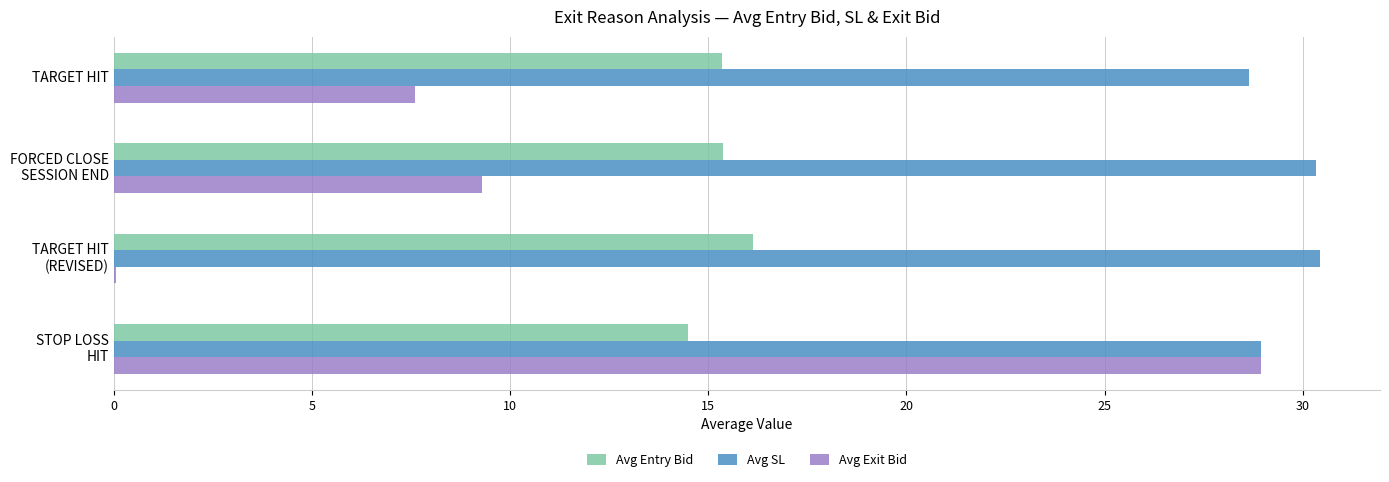

How many data points does each series have?

4